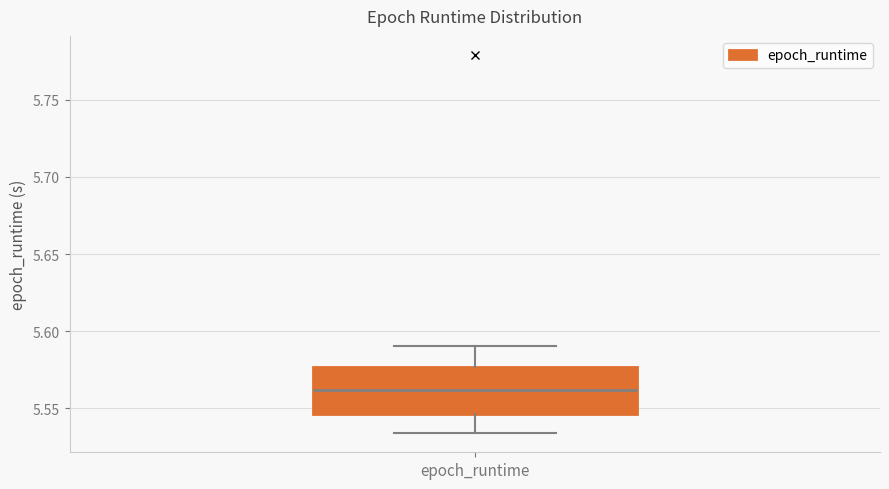

Where does the upper whisker of the box for epoch_runtime end on the y-axis? The values are not printed on the chart, so give them approximately, as read against the axis.

5.590